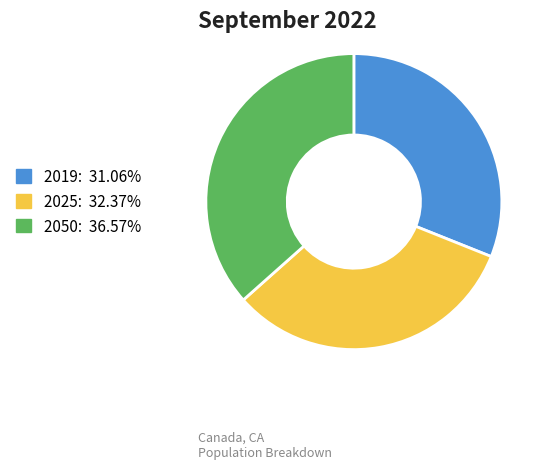

Is there a majority slice in this chart?

No